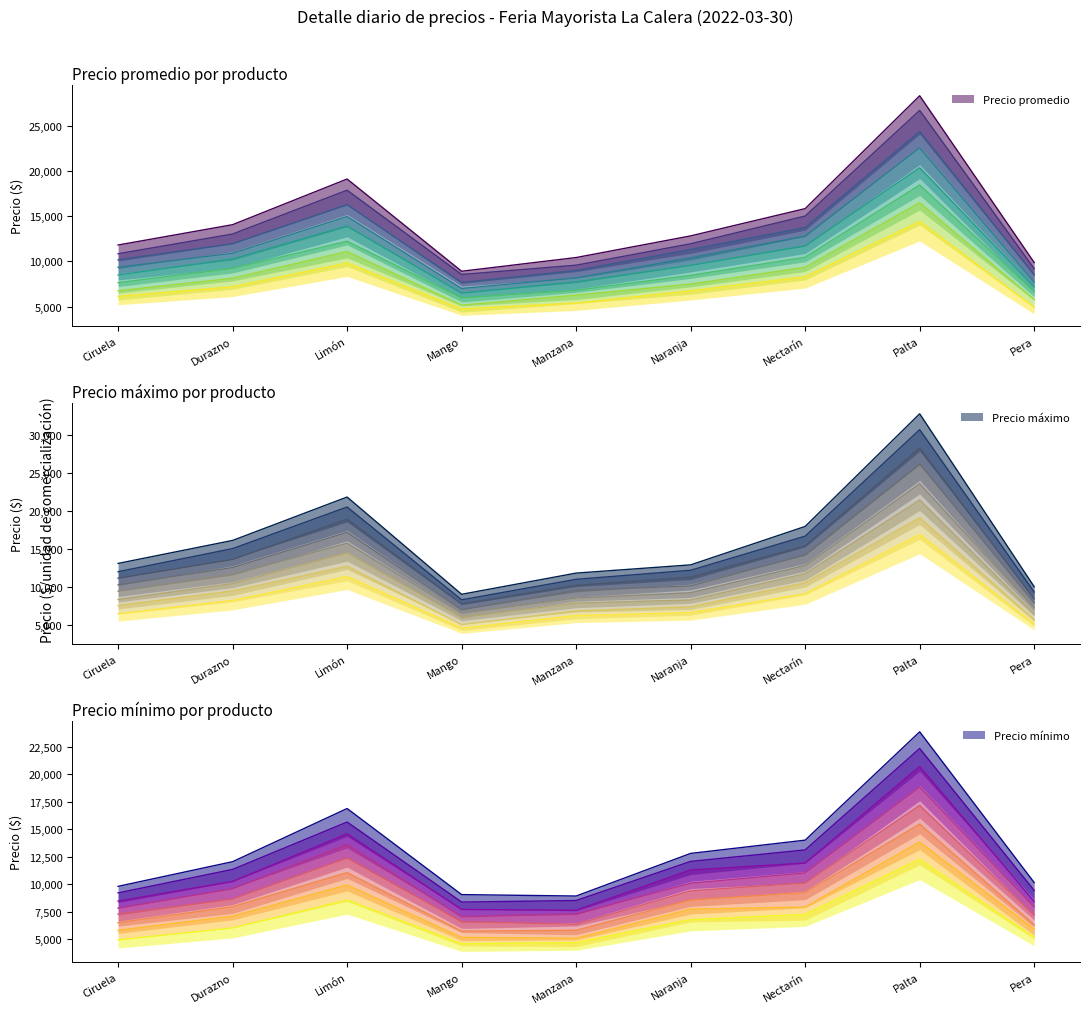

At Manzana, list the series in order from smallest to largest.

Precio mínimo (v1), Precio promedio (v1), Precio máximo (v1)